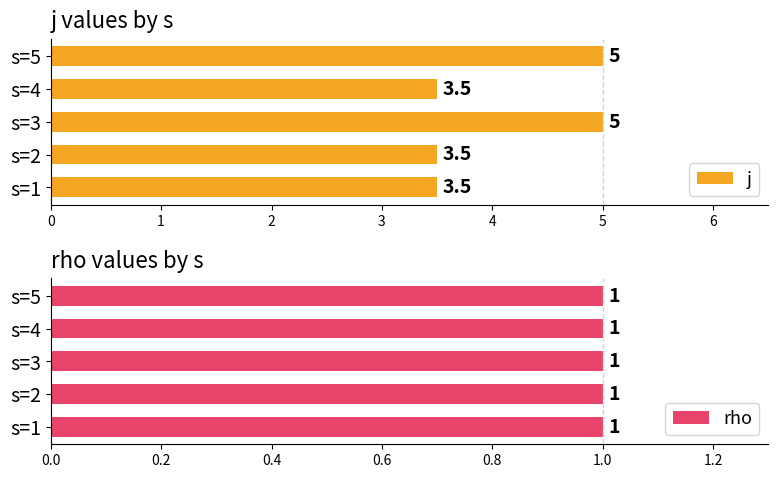

True or false: j has a value of 5.0 at s=1.

False